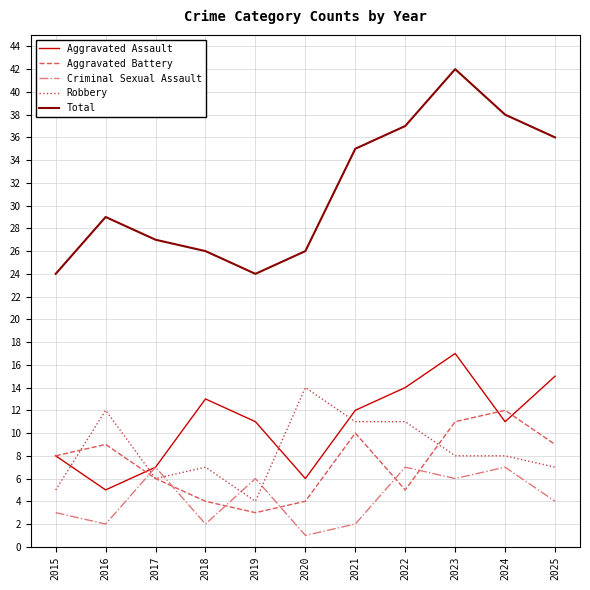

What is the difference between the highest and lowest values at 2017?

21